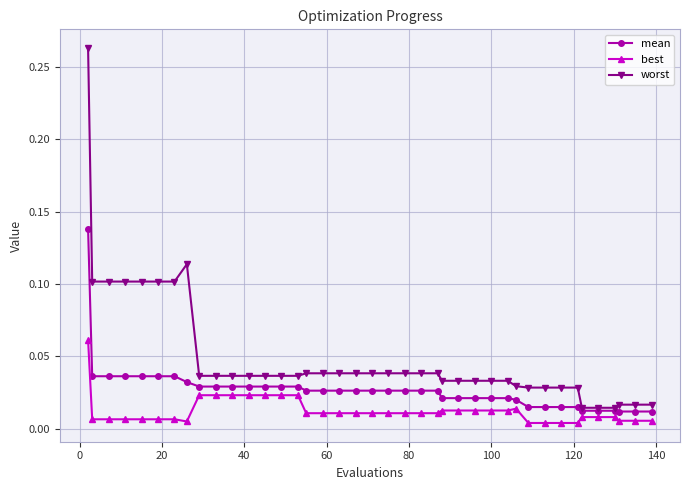

List the series in order of their peak value, highest first.

worst, mean, best